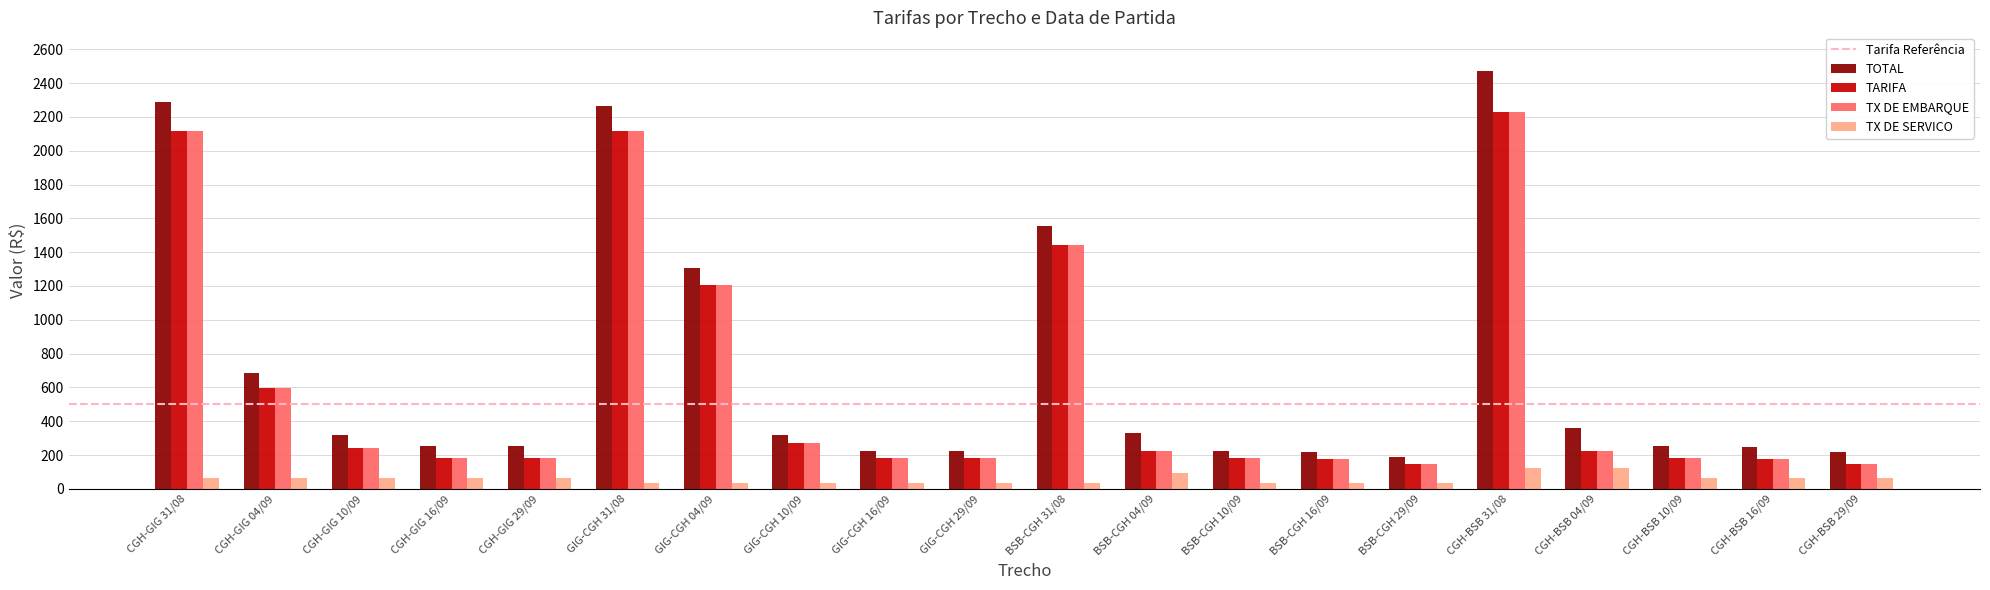

What is the minimum value for TX DE EMBARQUE?

149.8